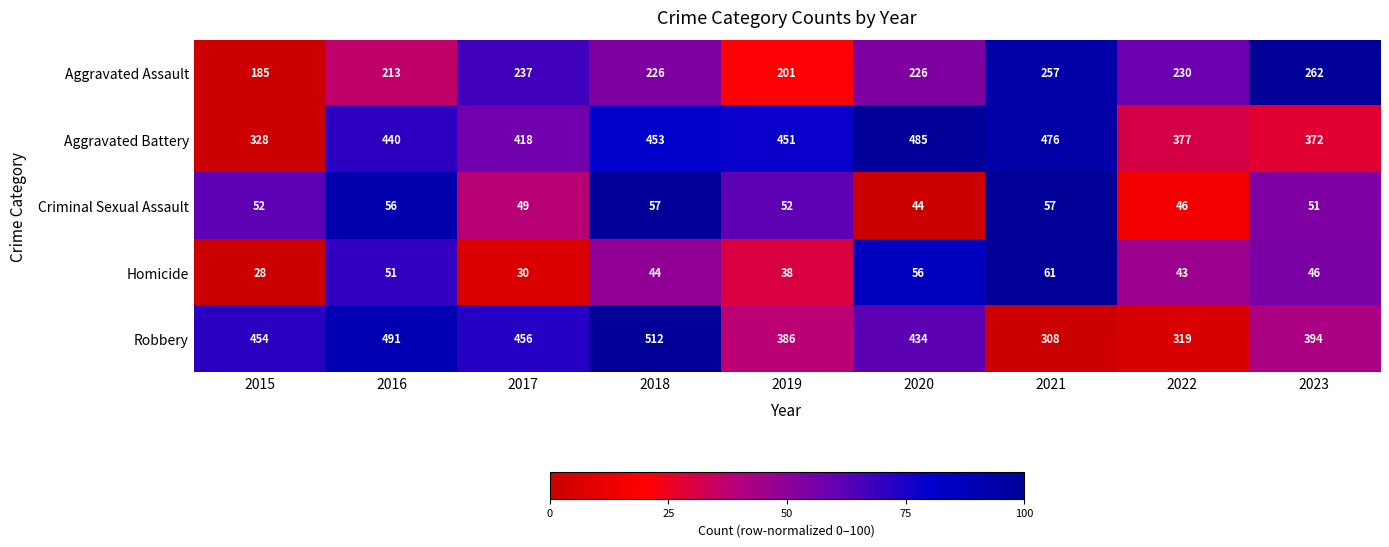

What is the difference between the Aggravated Assault values at 2019 and 2016?

12